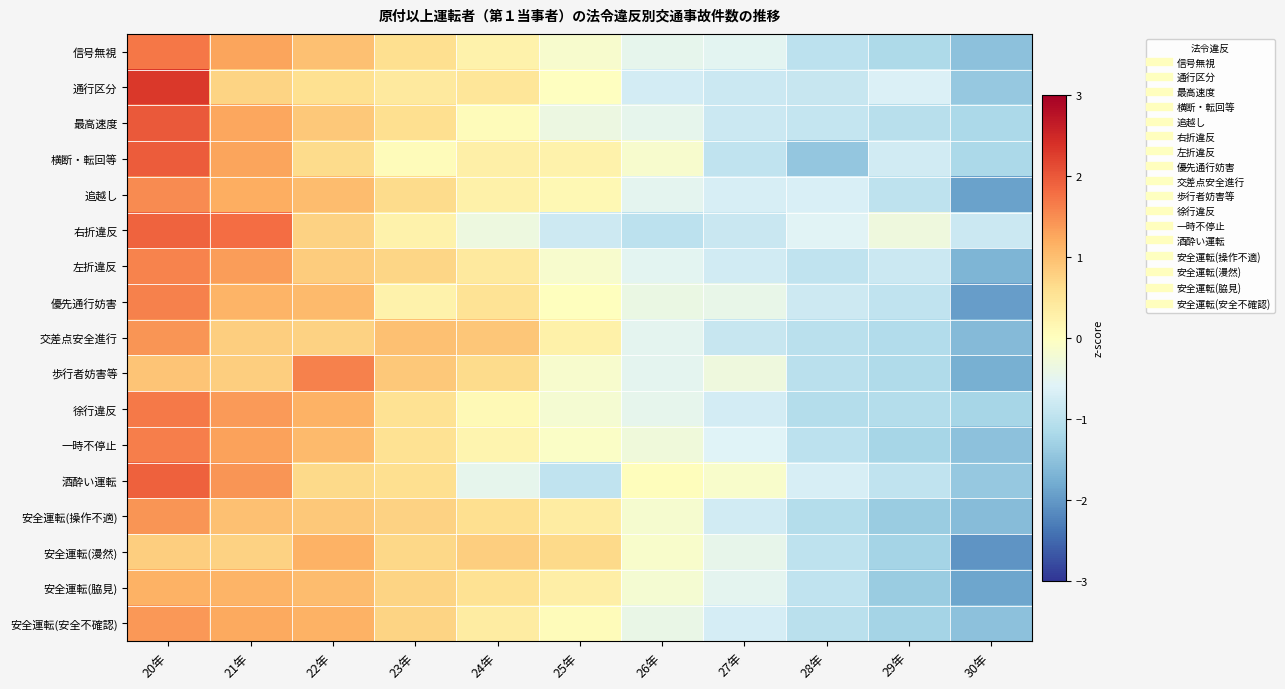

Reading right to left, extract all data points from this chart.

信号無視: 30年=-1.5	29年=-1.2	28年=-1.0	27年=-0.5	26年=-0.5	25年=-0.1	24年=0.2	23年=0.6	22年=1.0	21年=1.3	20年=1.7
通行区分: 30年=-1.4	29年=-0.7	28年=-0.9	27年=-0.8	26年=-0.7	25年=-0.0	24年=0.5	23年=0.4	22年=0.6	21年=0.7	20年=2.3
最高速度: 30年=-1.2	29年=-1.0	28年=-0.9	27年=-0.8	26年=-0.5	25年=-0.4	24年=0.1	23年=0.6	22年=0.9	21年=1.3	20年=2.0
横断・転回等: 30年=-1.2	29年=-0.8	28年=-1.4	27年=-1.0	26年=-0.1	25年=0.3	24年=0.3	23年=0.1	22年=0.6	21年=1.3	20年=2.0
追越し: 30年=-1.9	29年=-1.0	28年=-0.7	27年=-0.7	26年=-0.5	25年=0.1	24年=0.3	23年=0.6	22年=1.0	21年=1.2	20年=1.5
右折違反: 30年=-0.8	29年=-0.3	28年=-0.6	27年=-0.8	26年=-1.0	25年=-0.8	24年=-0.3	23年=0.2	22年=0.8	21年=1.8	20年=1.9
左折違反: 30年=-1.7	29年=-0.8	28年=-1.0	27年=-0.8	26年=-0.5	25年=-0.1	24年=0.4	23年=0.7	22年=0.8	21年=1.4	20年=1.6
優先通行妨害: 30年=-2.0	29年=-1.0	28年=-0.8	27年=-0.4	26年=-0.4	25年=0.0	24年=0.5	23年=0.2	22年=1.0	21年=1.1	20年=1.6
交差点安全進行: 30年=-1.6	29年=-1.1	28年=-1.0	27年=-0.9	26年=-0.5	25年=0.3	24年=0.9	23年=1.0	22年=0.8	21年=0.8	20年=1.4
歩行者妨害等: 30年=-1.7	29年=-1.1	28年=-1.0	27年=-0.3	26年=-0.5	25年=-0.1	24年=0.6	23年=0.9	22年=1.6	21年=0.8	20年=0.9
徐行違反: 30年=-1.2	29年=-1.1	28年=-1.1	27年=-0.7	26年=-0.5	25年=-0.2	24年=0.1	23年=0.6	22年=1.1	21年=1.4	20年=1.7
一時不停止: 30年=-1.5	29年=-1.2	28年=-1.0	27年=-0.6	26年=-0.3	25年=-0.1	24年=0.2	23年=0.5	22年=1.0	21年=1.3	20年=1.6
酒酔い運転: 30年=-1.4	29年=-1.0	28年=-0.7	27年=-0.1	26年=0.0	25年=-1.0	24年=-0.5	23年=0.6	22年=0.7	21年=1.4	20年=1.9
安全運転(操作不適): 30年=-1.6	29年=-1.4	28年=-1.1	27年=-0.8	26年=-0.2	25年=0.4	24年=0.6	23年=0.8	22年=0.9	21年=1.0	20年=1.4
安全運転(漫然): 30年=-2.0	29年=-1.3	28年=-1.0	27年=-0.4	26年=-0.1	25年=0.7	24年=0.8	23年=0.7	22年=1.1	21年=0.8	20年=0.8
安全運転(脇見): 30年=-1.9	29年=-1.4	28年=-0.9	27年=-0.5	26年=-0.2	25年=0.3	24年=0.6	23年=0.7	22年=1.0	21年=1.1	20年=1.1
安全運転(安全不確認): 30年=-1.5	29年=-1.3	28年=-1.0	27年=-0.7	26年=-0.4	25年=0.1	24年=0.4	23年=0.7	22年=1.1	21年=1.2	20年=1.4